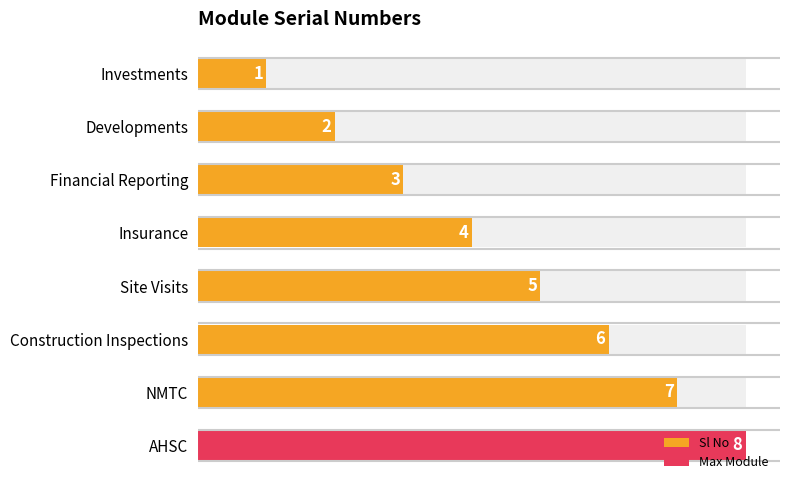

The chart shows a value of 7 at NMTC. True or false?

True